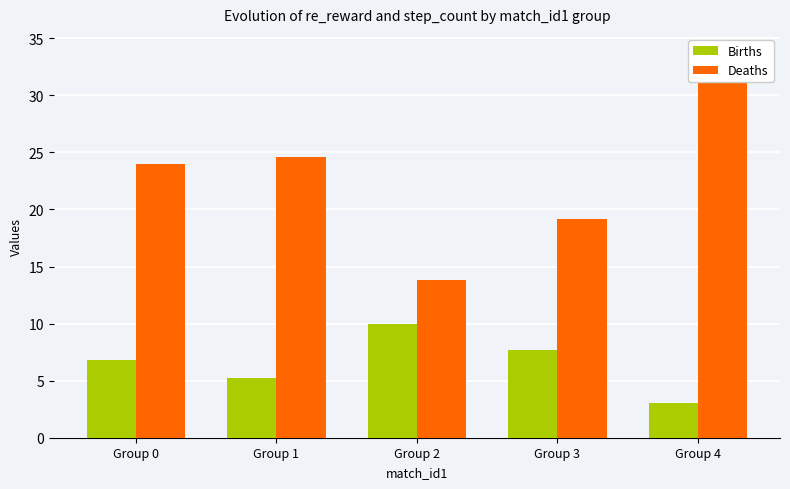

At how many categories does at least one series exceed 4?

5